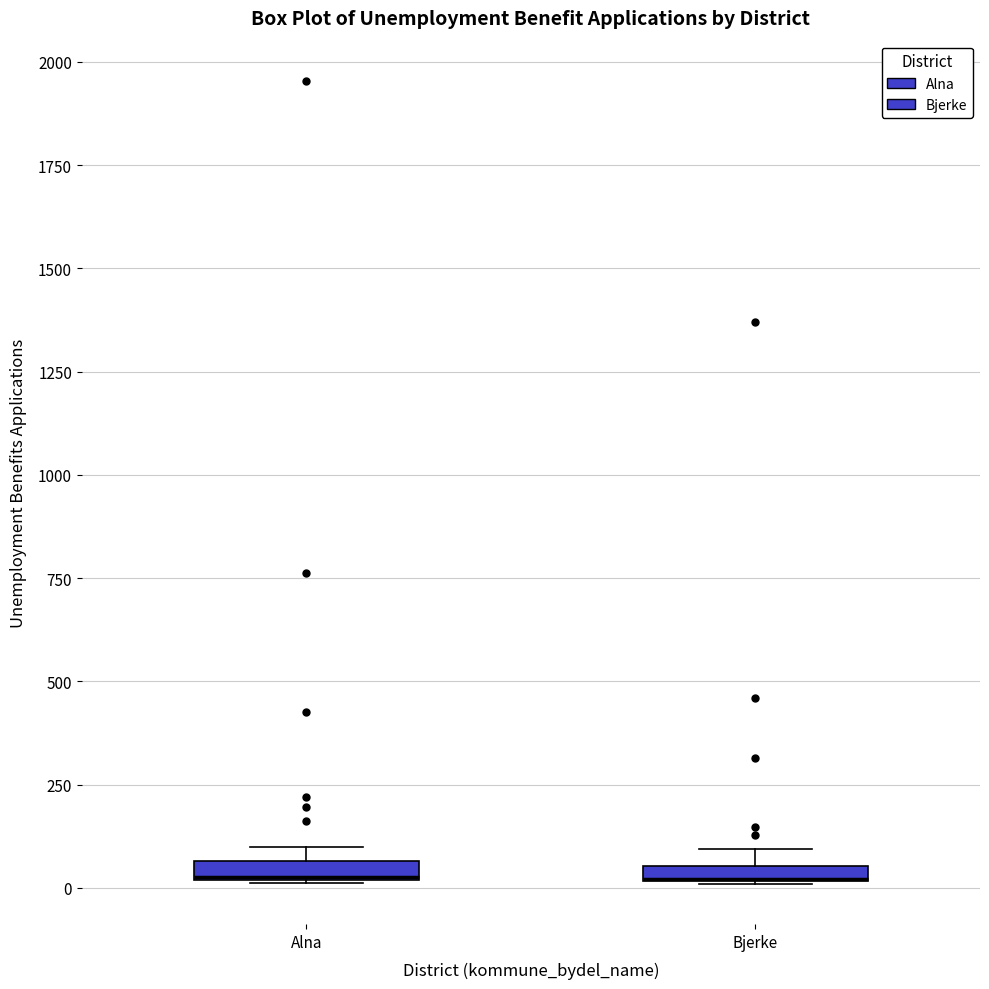

Where is the upper edge of the box for Bjerke on the y-axis? The values are not printed on the chart, so give them approximately, as read against the axis.

50